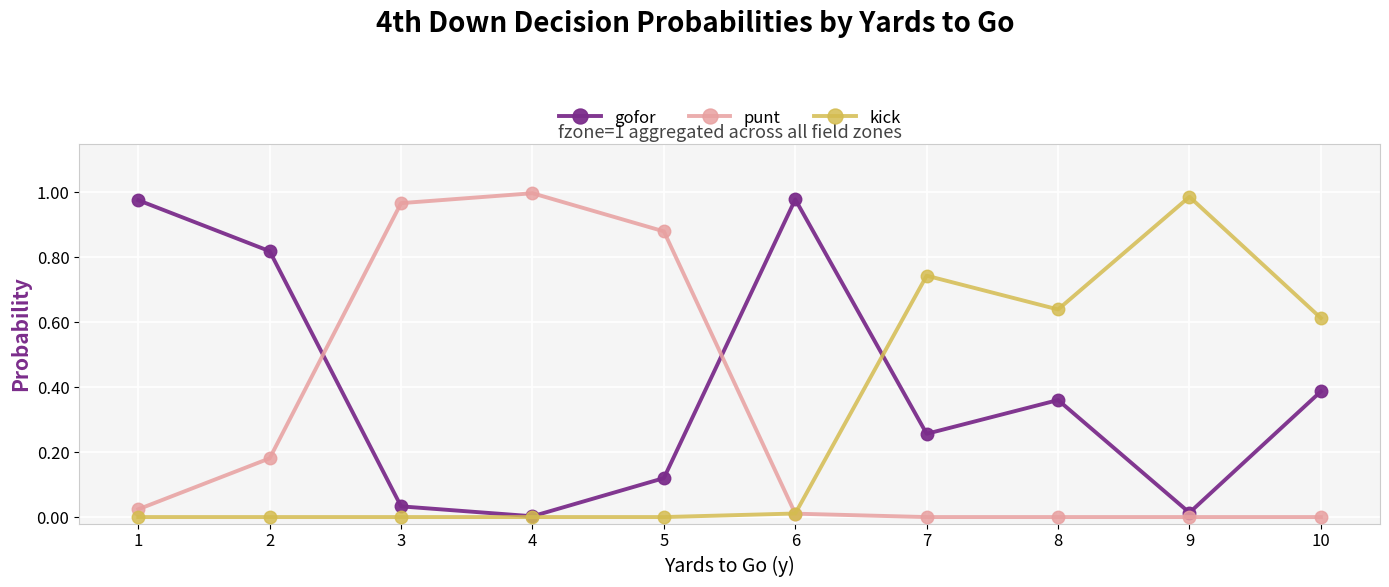

Is it true that kick equals 0.6 at 5?

False